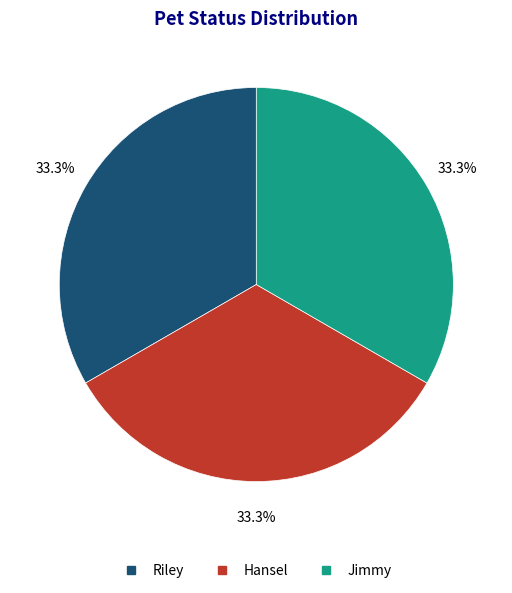

What percentage do Hansel and Riley together represent?

66.7%